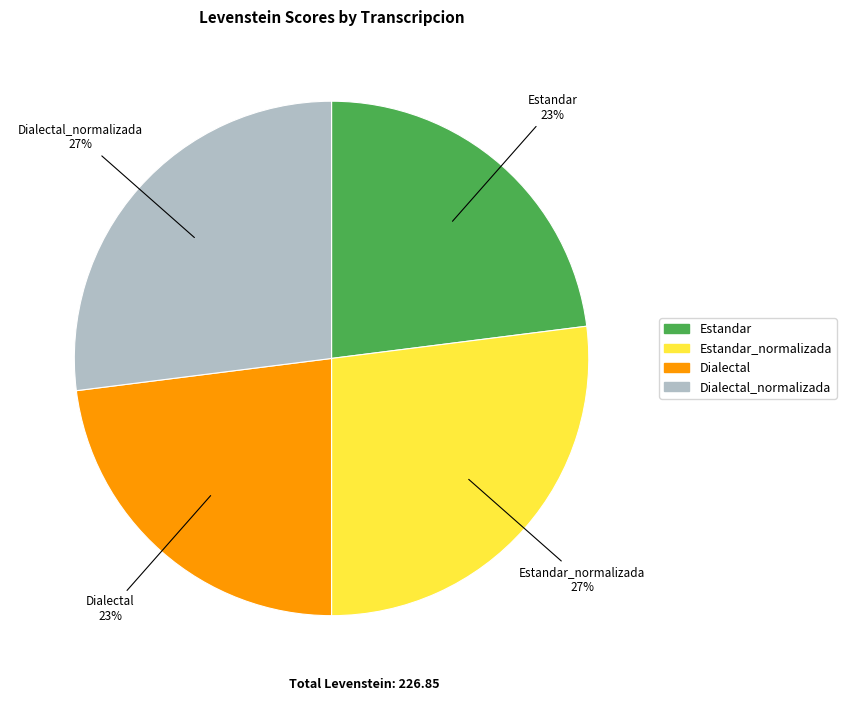

Is there any slice that represents more than half of the pie?

No